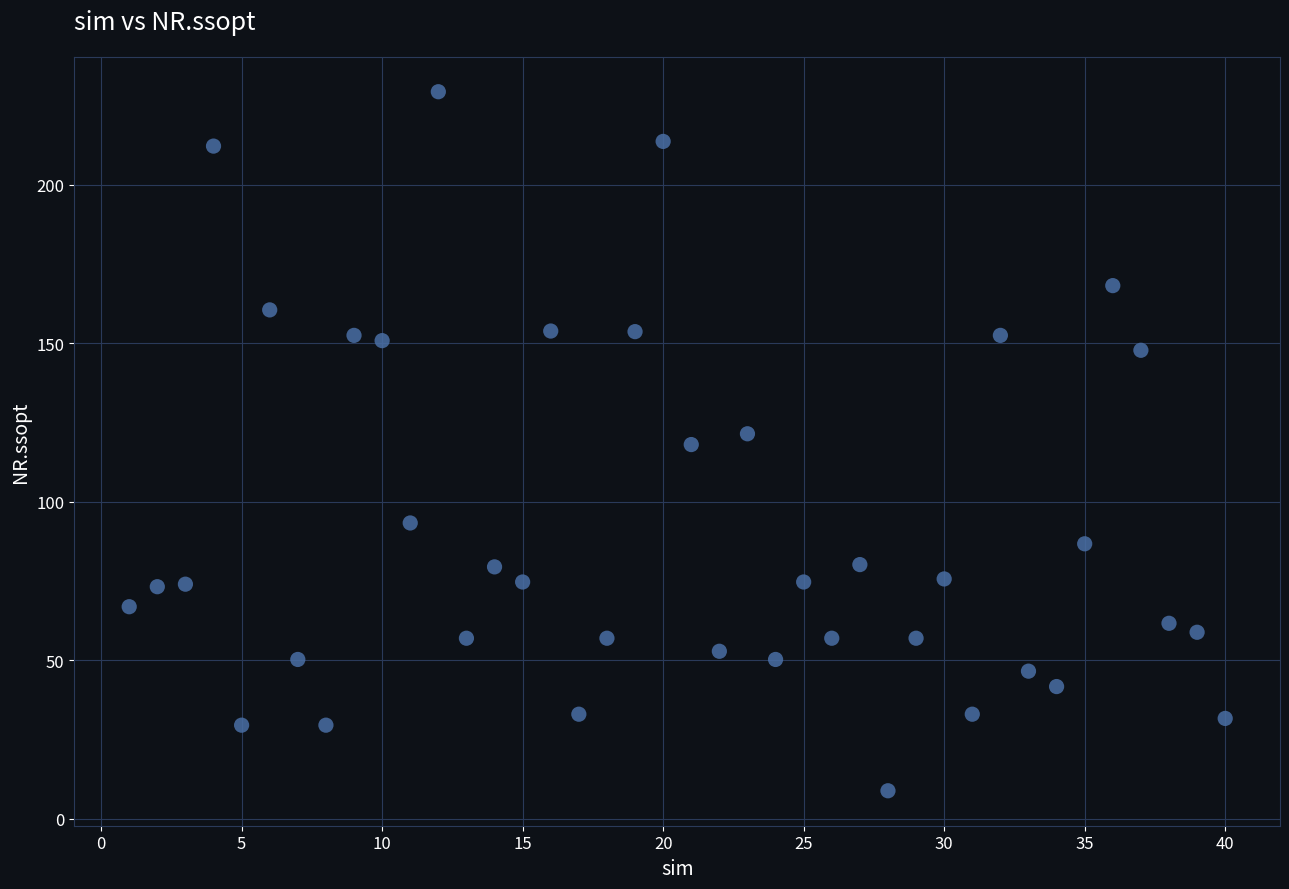

What is the range of X values (max minus min)?

39.0